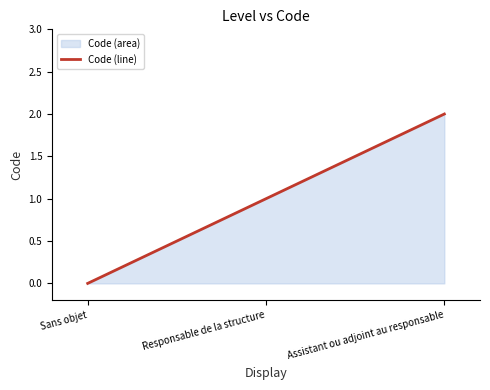

Count the values in the range 0 to 2.

3